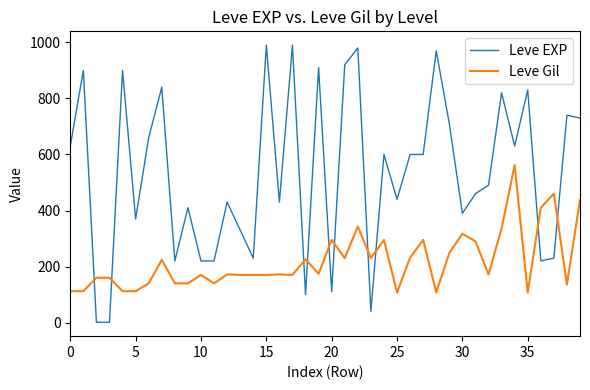

What is the difference between the maximum and minimum values in the Leve EXP series?

989